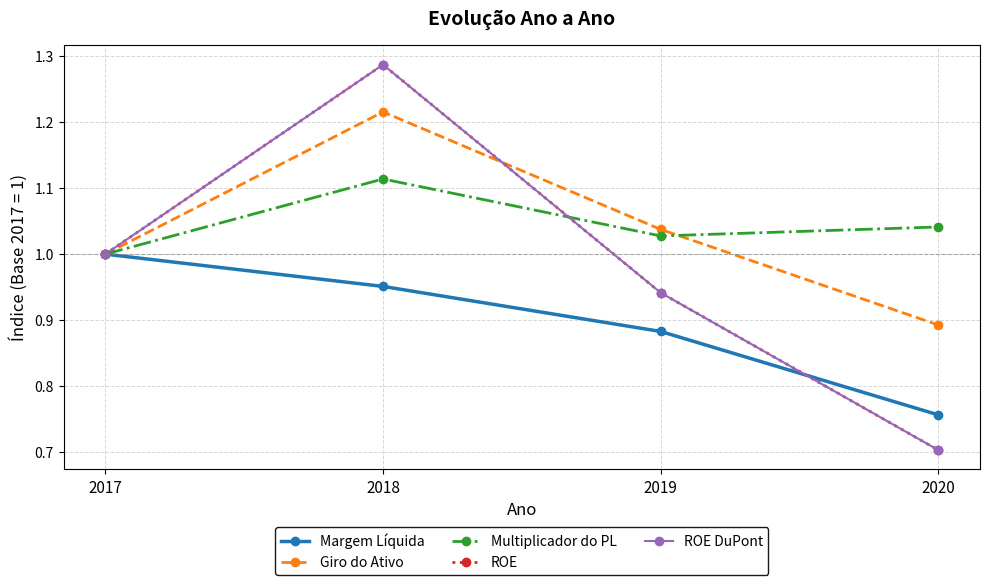

Does the chart have visible grid lines?

Yes